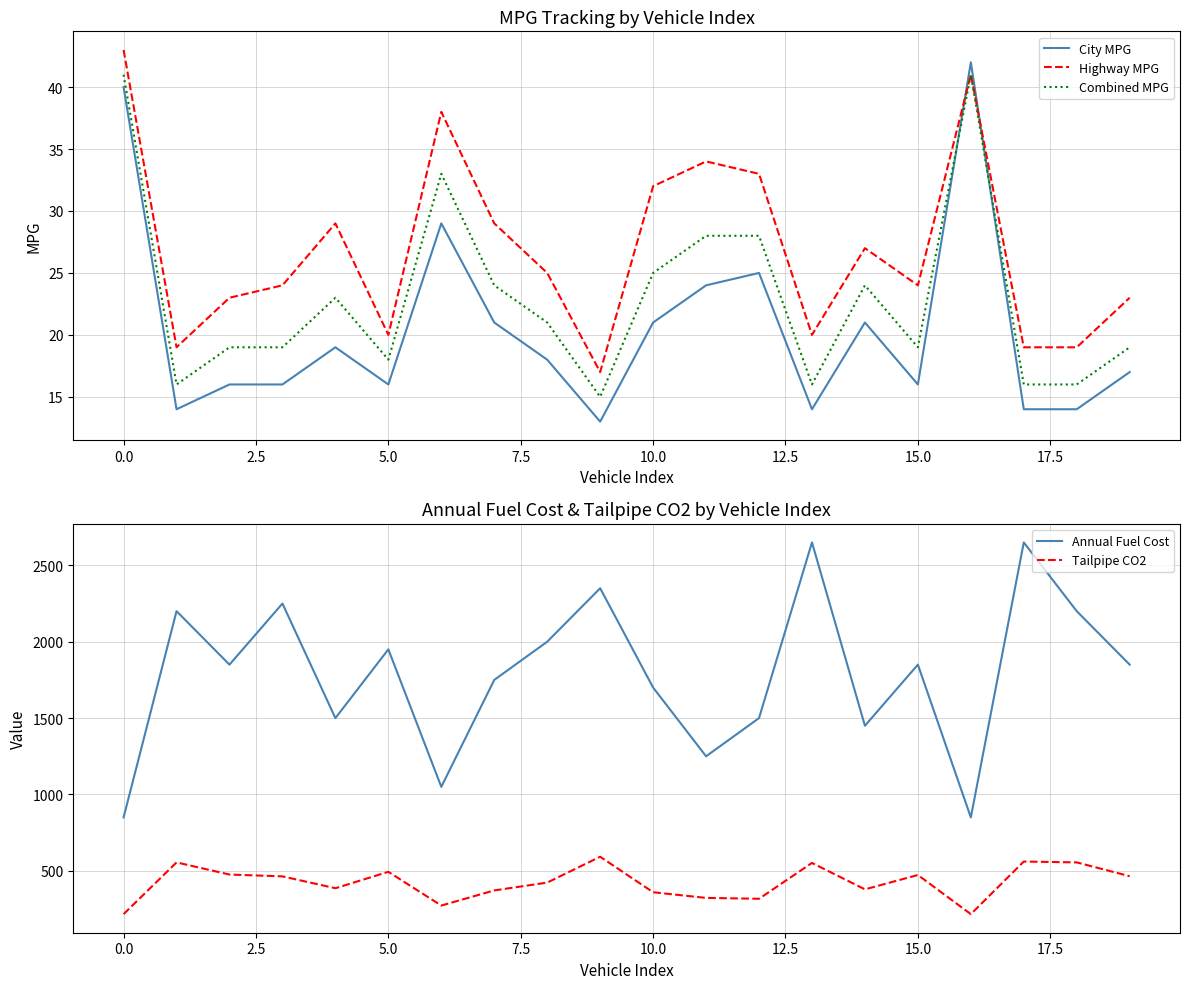

After their last crossing, which series has the higher values: Combined MPG or City MPG?

Combined MPG